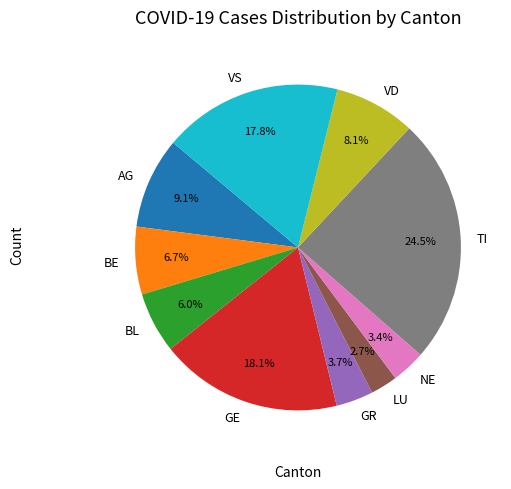

Does LU account for over 50% of the chart?

No